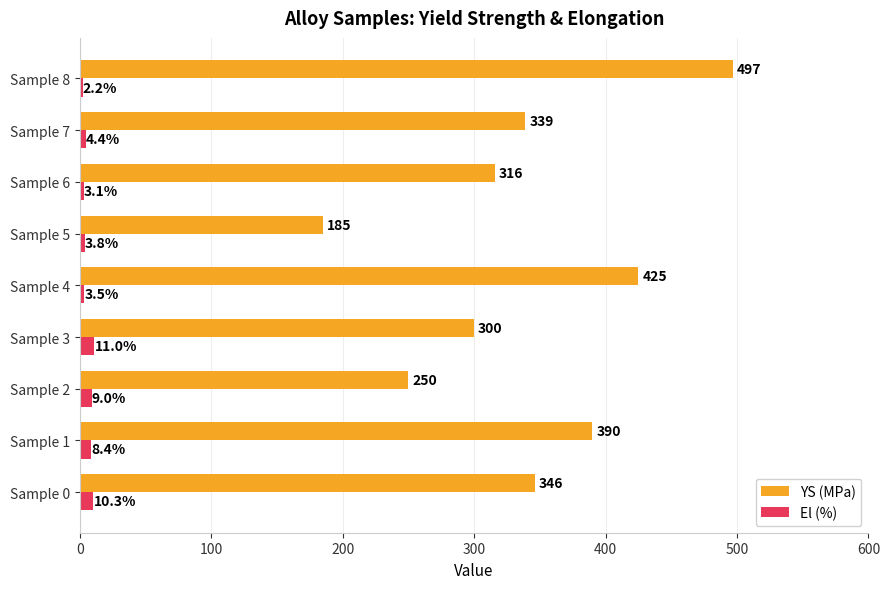

At which label does El (%) reach its minimum?

Sample 8